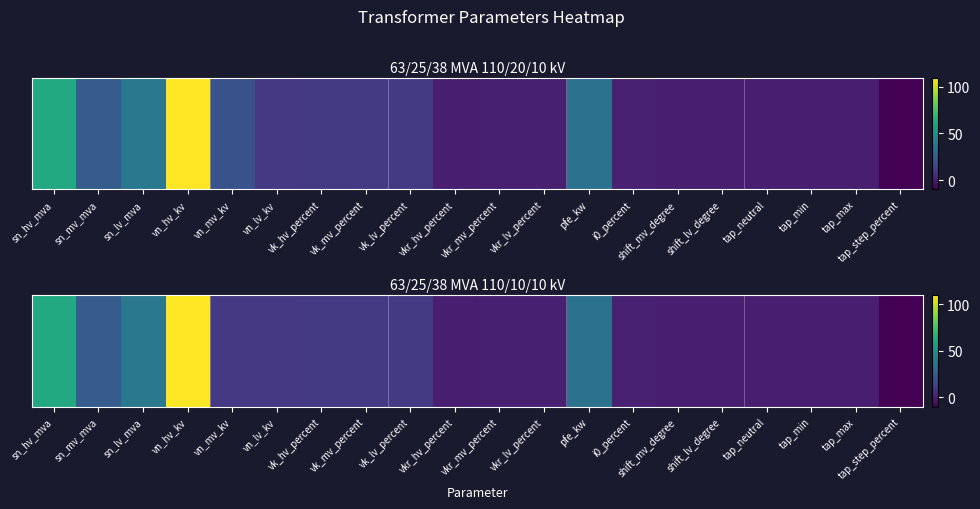

What is the sum of all values?

314.0